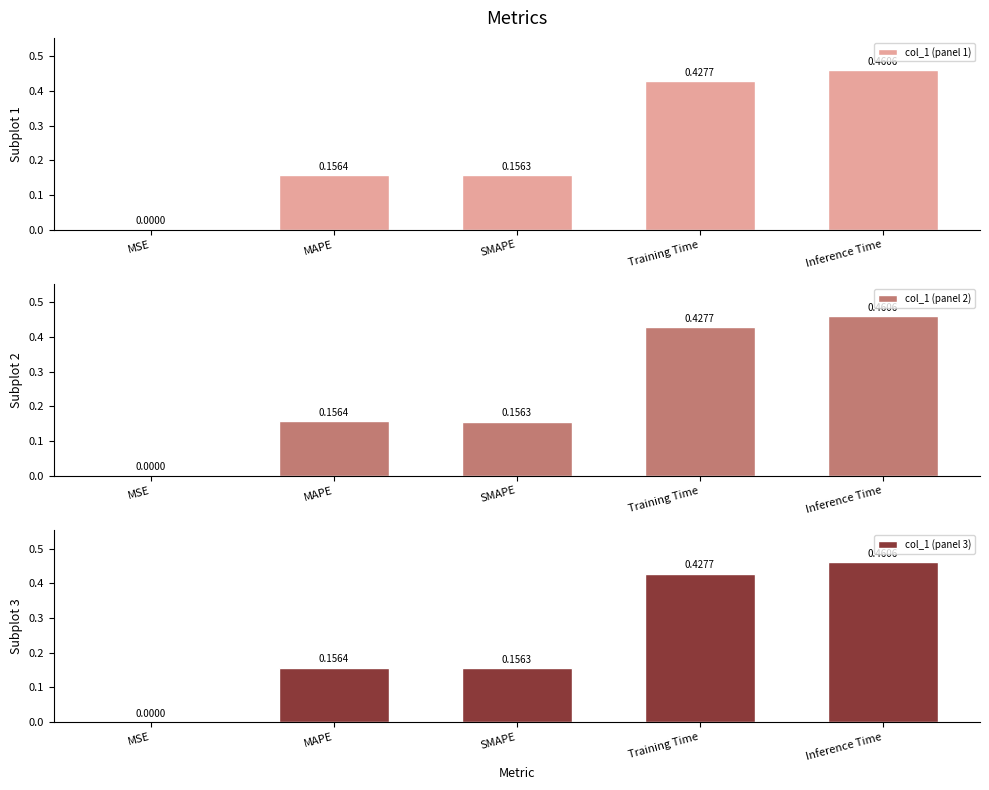

Are the bars grouped side by side (vs. stacked)?

Yes